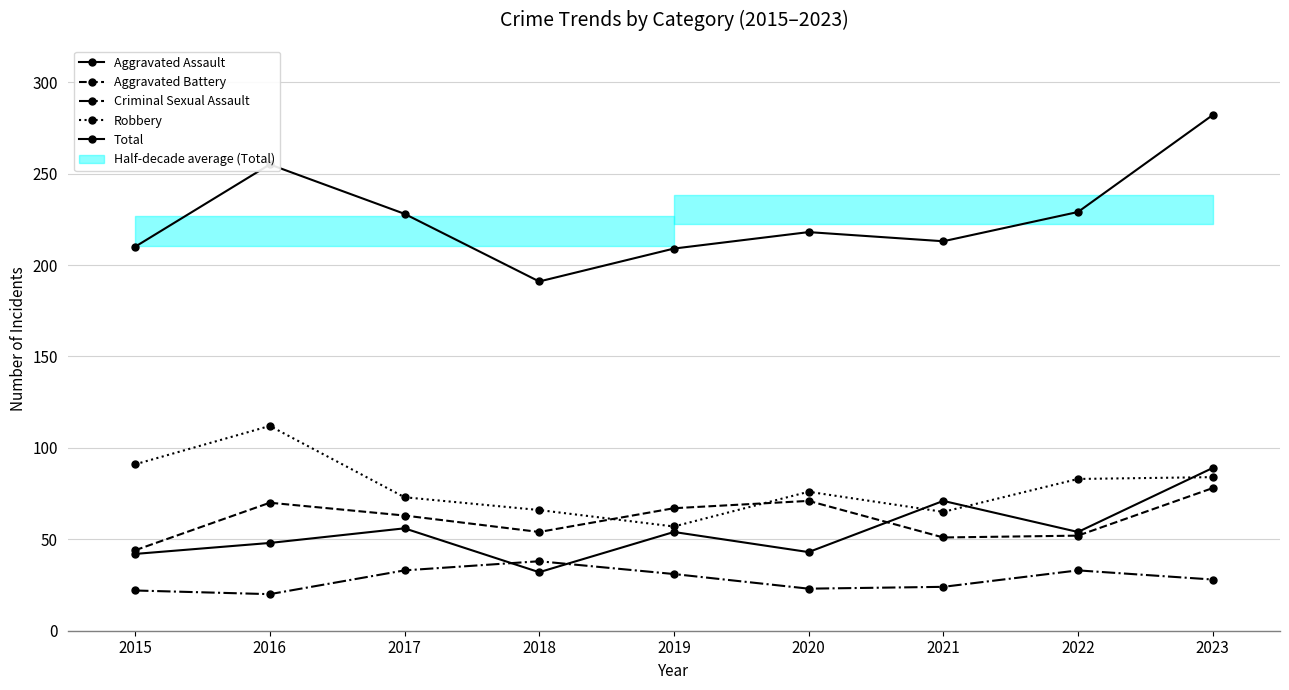

Reading left to right, extract all data points from this chart.

Aggravated Assault: 2015=42	2016=48	2017=56	2018=32	2019=54	2020=43	2021=71	2022=54	2023=89
Aggravated Battery: 2015=44	2016=70	2017=63	2018=54	2019=67	2020=71	2021=51	2022=52	2023=78
Criminal Sexual Assault: 2015=22	2016=20	2017=33	2018=38	2019=31	2020=23	2021=24	2022=33	2023=28
Robbery: 2015=91	2016=112	2017=73	2018=66	2019=57	2020=76	2021=65	2022=83	2023=84
Total: 2015=210	2016=255	2017=228	2018=191	2019=209	2020=218	2021=213	2022=229	2023=282